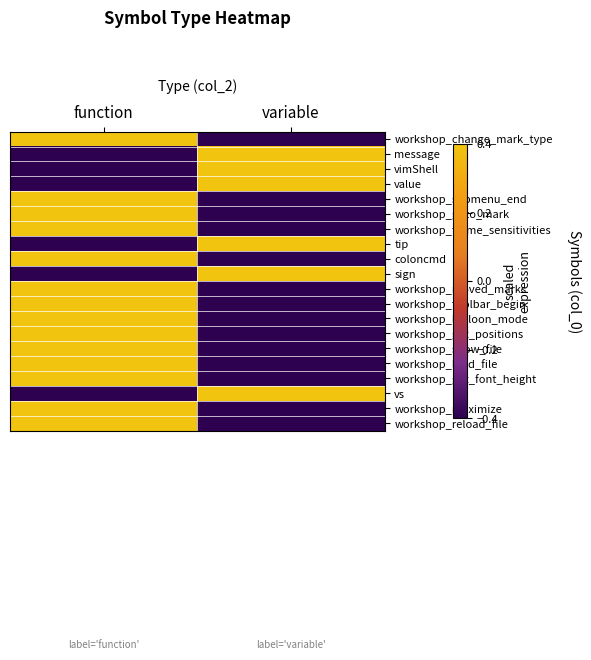

Reading left to right, extract all data points from this chart.

workshop_change_mark_type: function=0.4	variable=-0.4
message: function=-0.4	variable=0.4
vimShell: function=-0.4	variable=0.4
value: function=-0.4	variable=0.4
workshop_submenu_end: function=0.4	variable=-0.4
workshop_goto_mark: function=0.4	variable=-0.4
workshop_frame_sensitivities: function=0.4	variable=-0.4
tip: function=-0.4	variable=0.4
coloncmd: function=0.4	variable=-0.4
sign: function=-0.4	variable=0.4
workshop_moved_marks: function=0.4	variable=-0.4
workshop_toolbar_begin: function=0.4	variable=-0.4
workshop_balloon_mode: function=0.4	variable=-0.4
workshop_get_positions: function=0.4	variable=-0.4
workshop_show_file: function=0.4	variable=-0.4
workshop_load_file: function=0.4	variable=-0.4
workshop_get_font_height: function=0.4	variable=-0.4
vs: function=-0.4	variable=0.4
workshop_maximize: function=0.4	variable=-0.4
workshop_reload_file: function=0.4	variable=-0.4